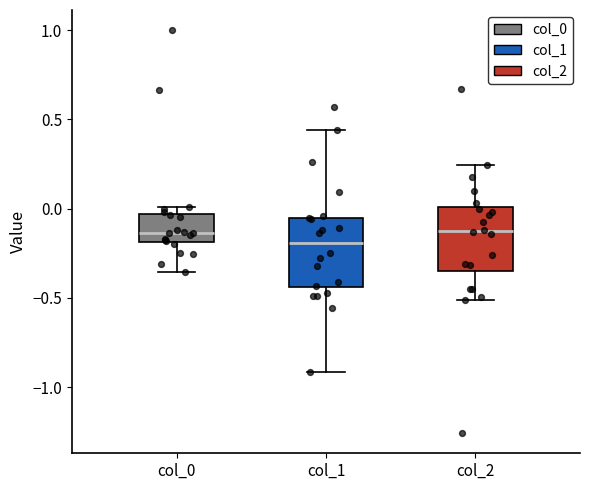

Where does the median line of the box for col_1 sit on the y-axis? The values are not printed on the chart, so give them approximately, as read against the axis.

-0.20